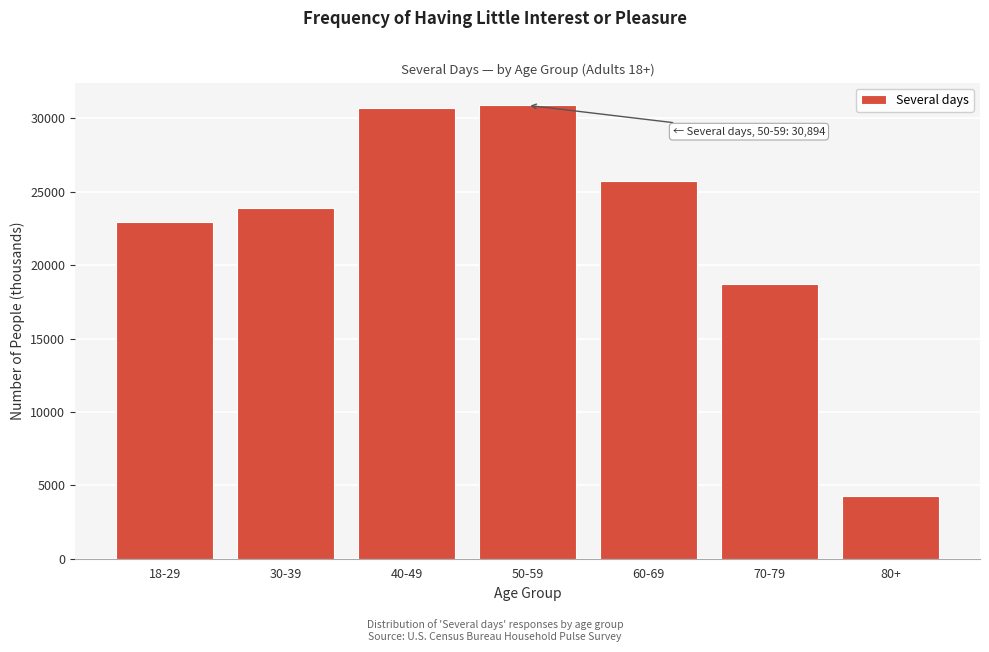

Reading left to right, extract all data points from this chart.

18-29=22921	30-39=23868	40-49=30739	50-59=30894	60-69=25723	70-79=18710	80+=4262